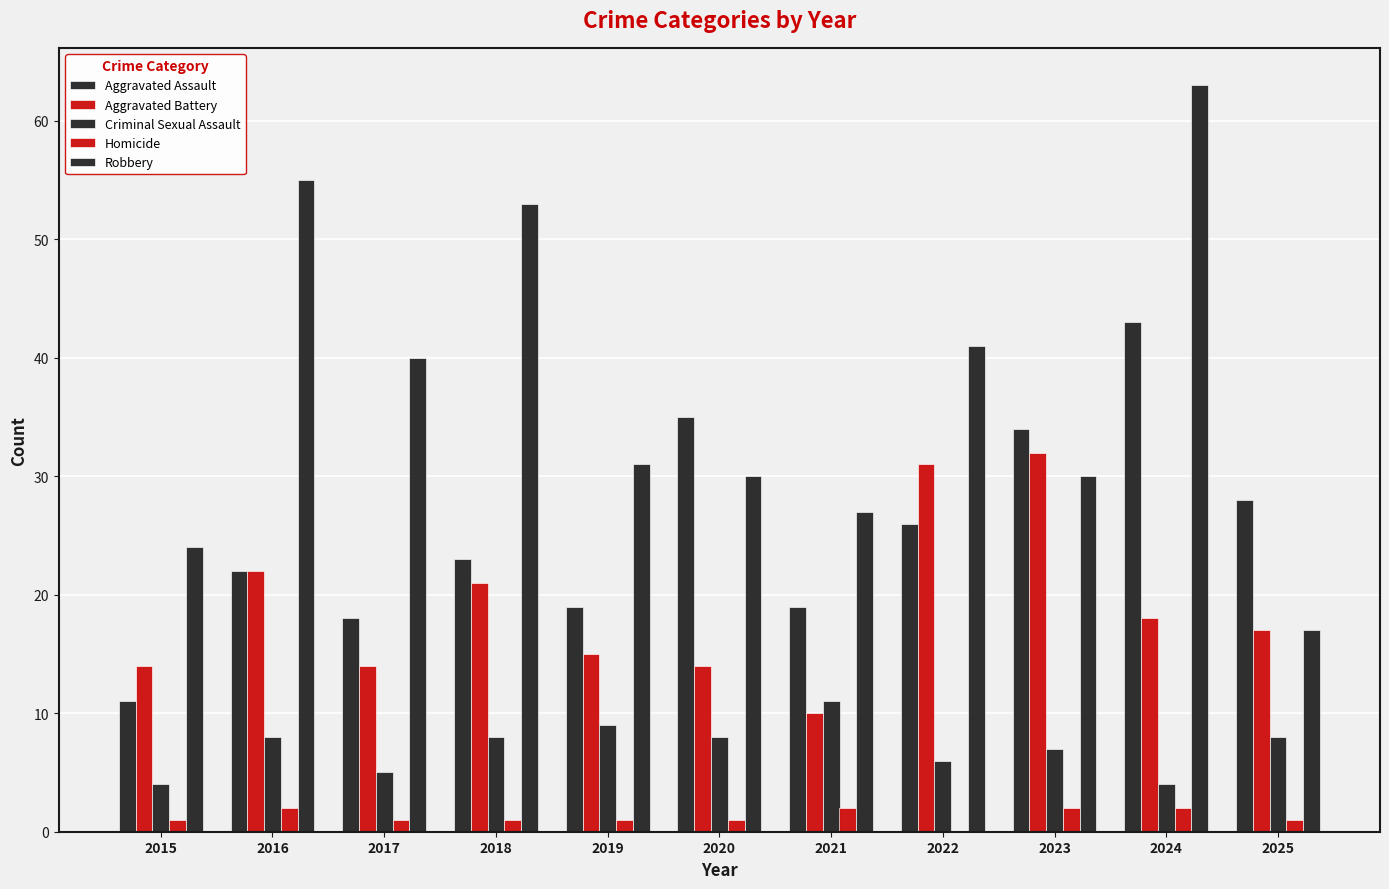

Between 2023 and 2020, which is larger?

2020